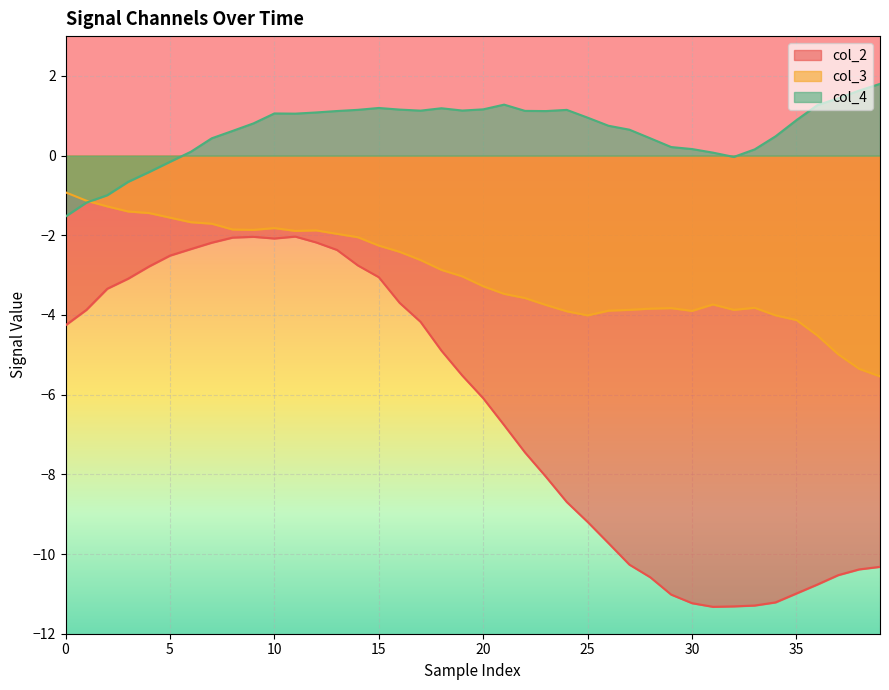

Where is col_2 nearest to the value -6?

20